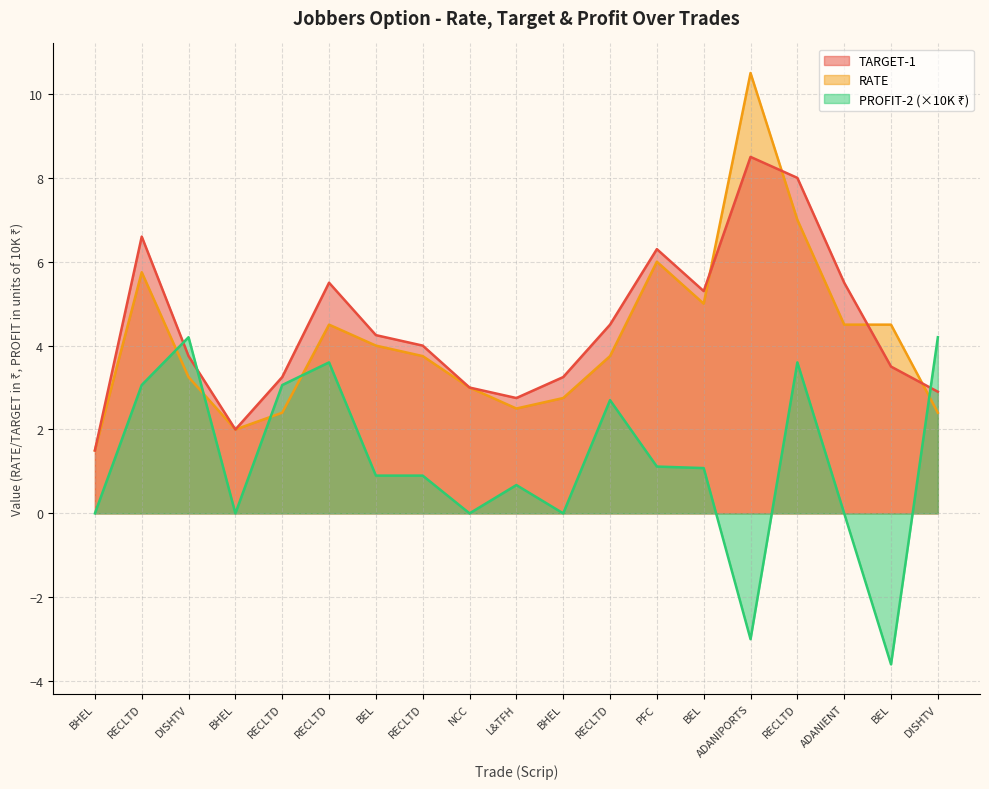

At PFC, list the series in order from smallest to largest.

PROFIT-2, RATE, TARGET-1